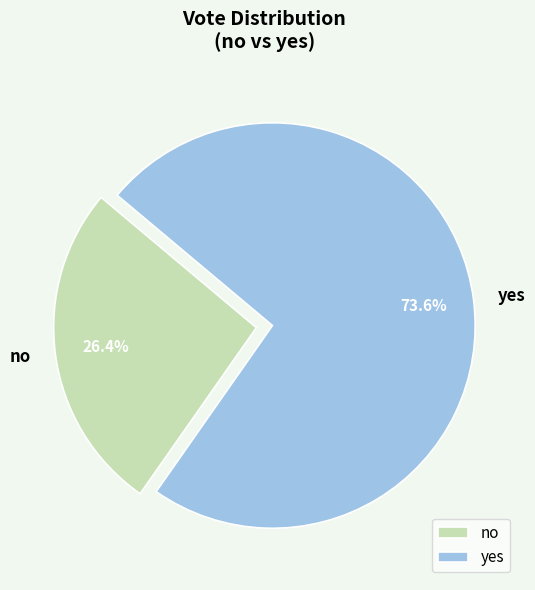

Count the number of slices in the pie.

2